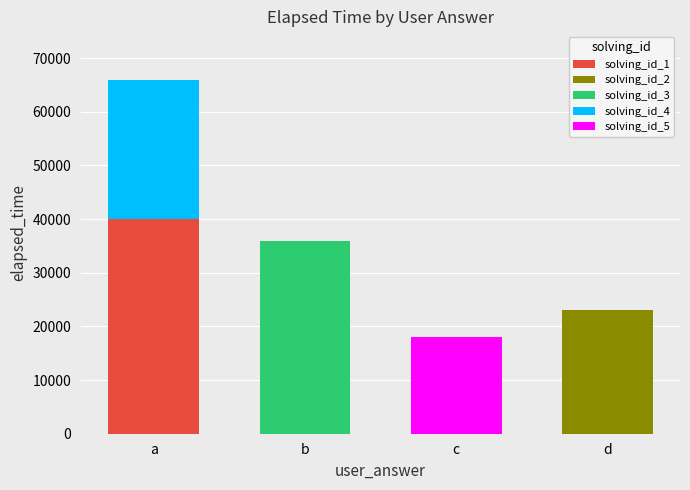

Reading left to right, what are the values for solving_id_1?

a=40000	b=0	c=0	d=0